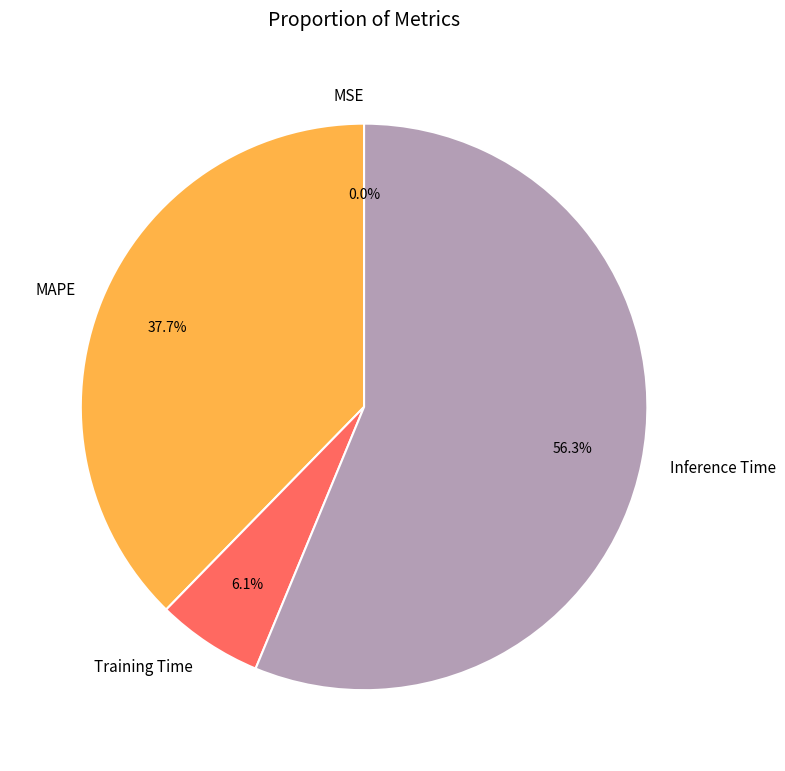

What is the largest slice in the pie chart?

Inference Time